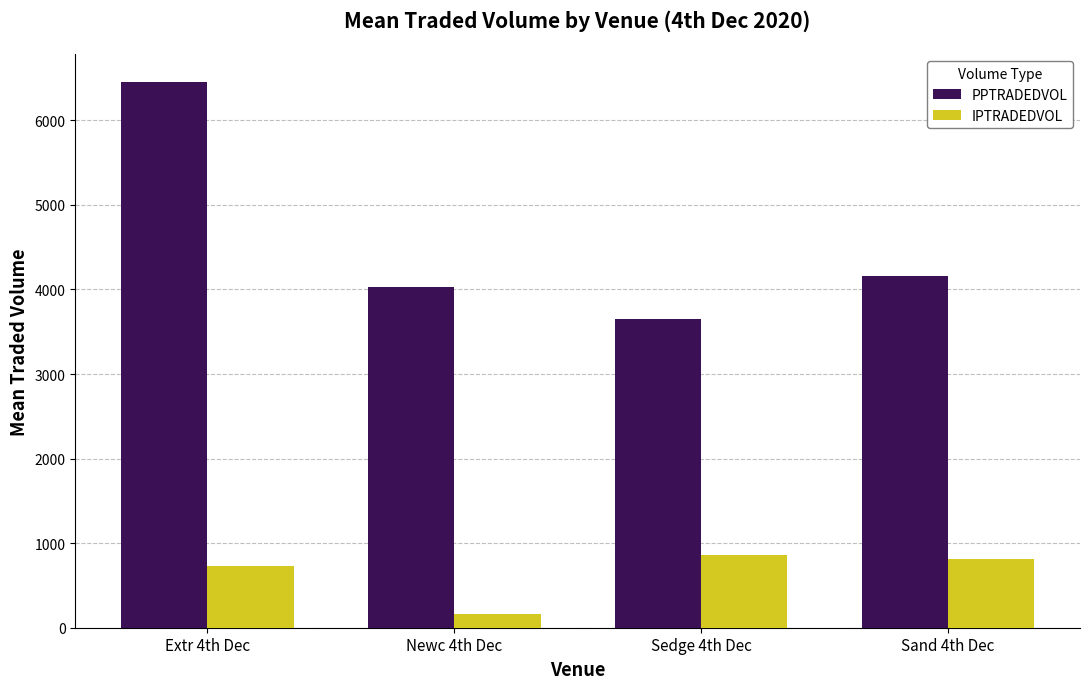

What is the value of the IPTRADEDVOL bar at the 4th from the left?

817.7